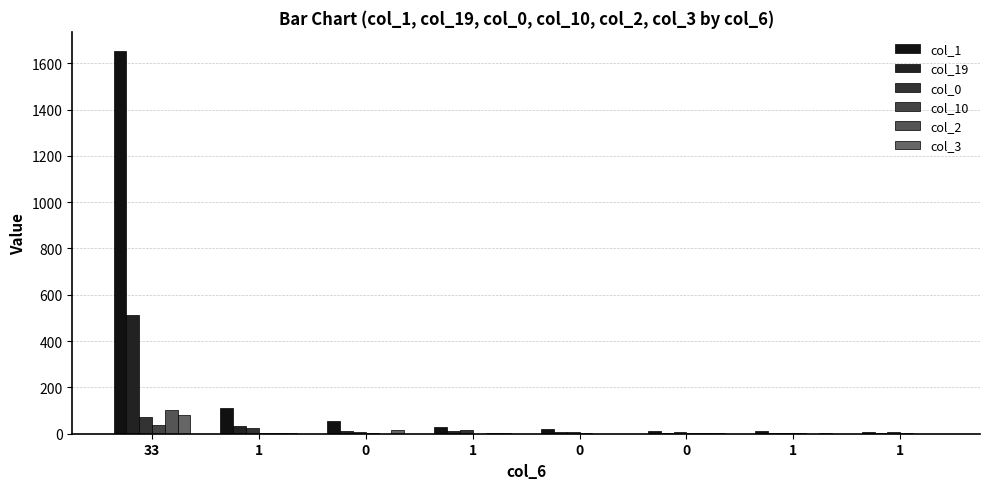

List the labels in order of col_10 value, smallest first.

1, 0, 0, 1, 1, 0, 1, 33